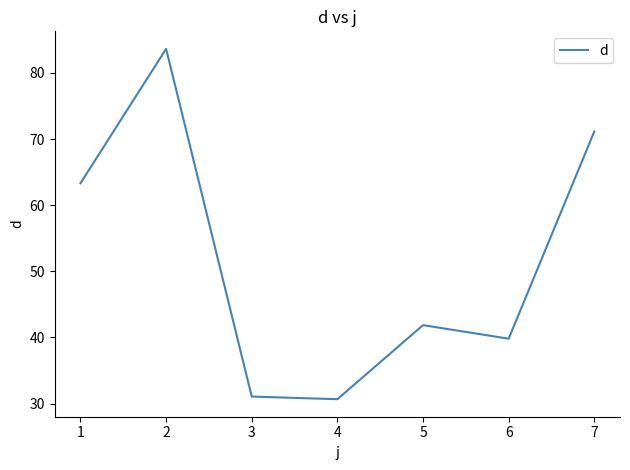

At which category does the chart reach its peak across all series?

2